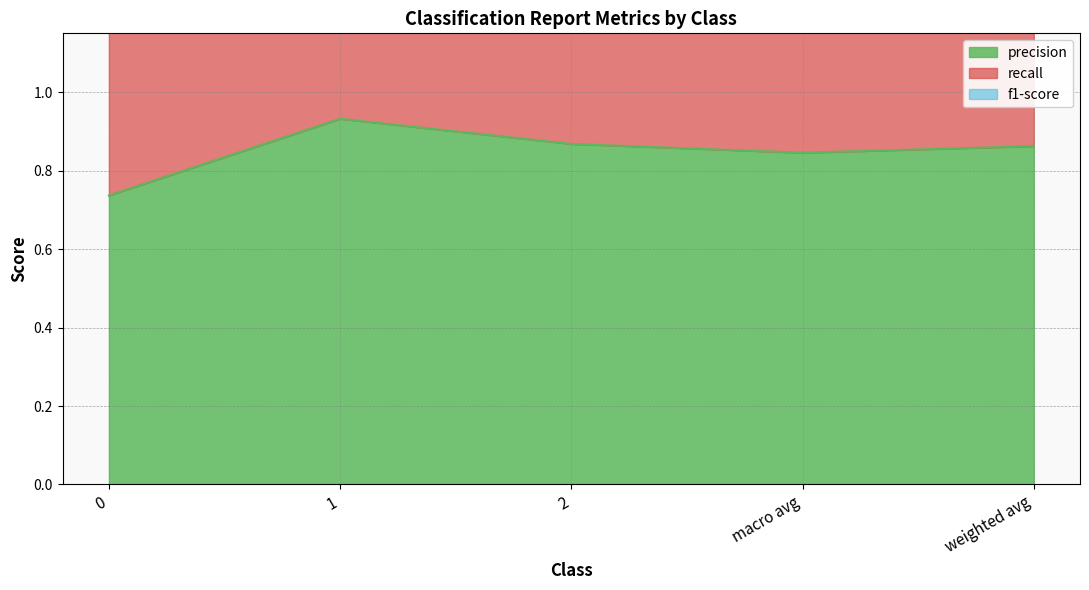

What is the difference between the highest and lowest values at macro avg?

1.7